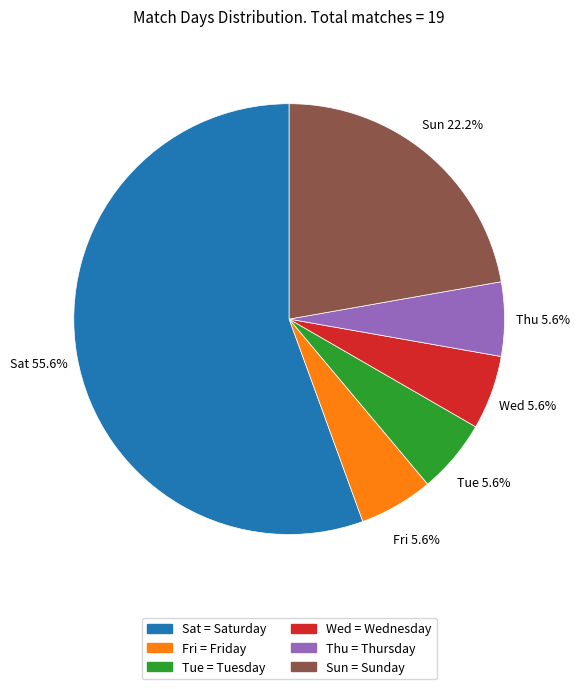

Do Thu = Thursday and Sun = Sunday together represent more than half of the pie?

No